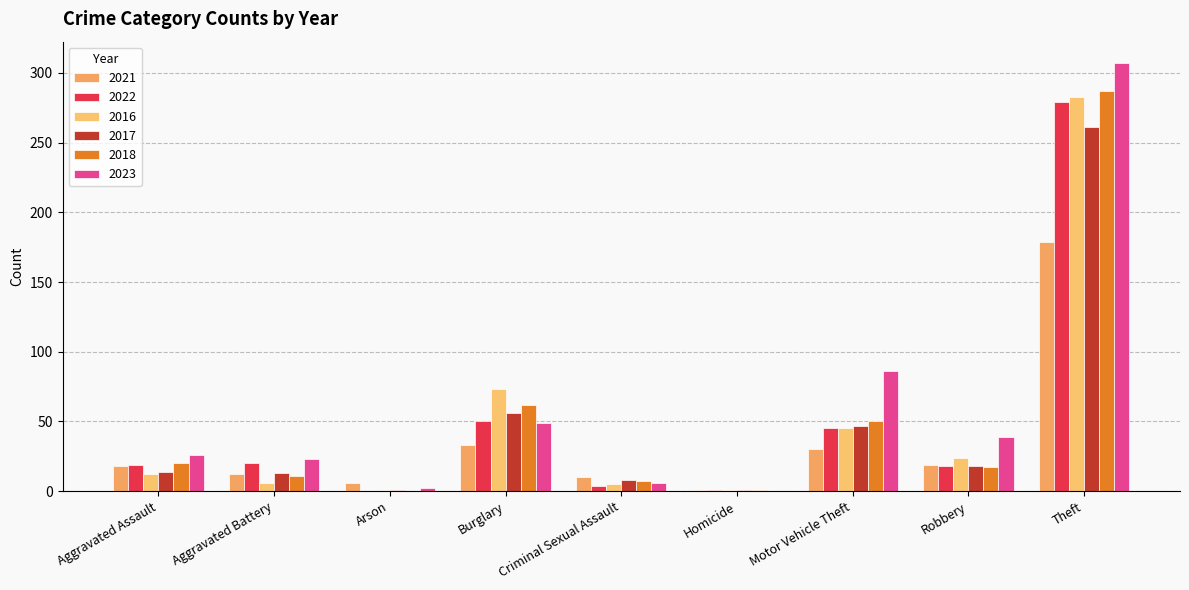

What is the difference between the highest and lowest values at Burglary?

40